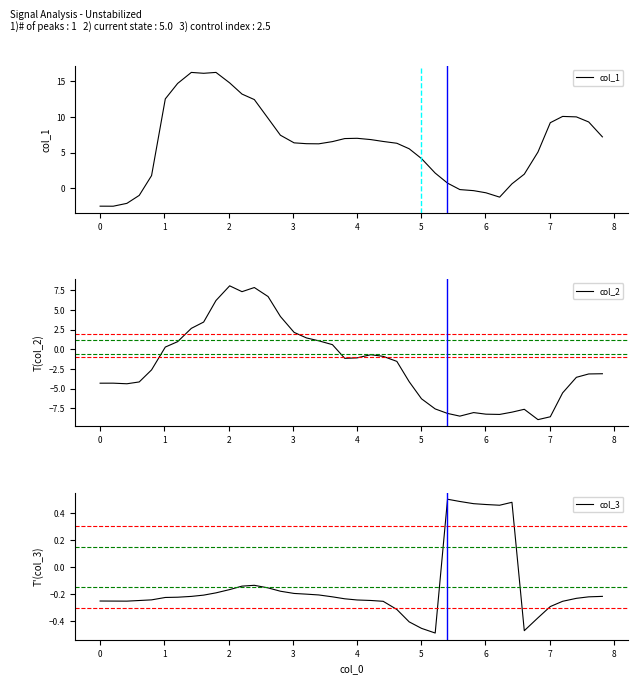

What is the maximum value for col_1?

16.2